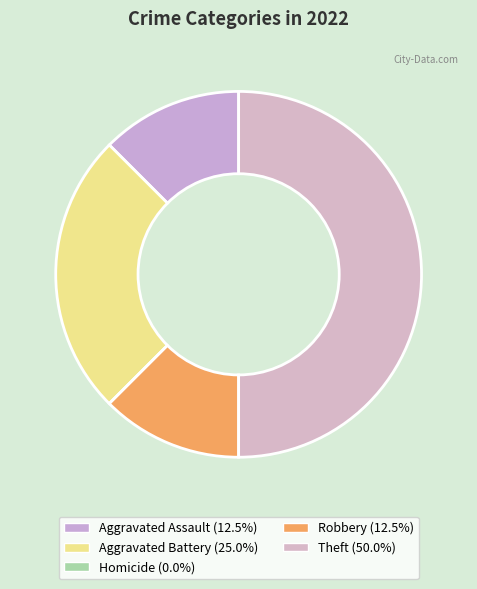

Is it true that Aggravated Battery is 25% of the pie?

True